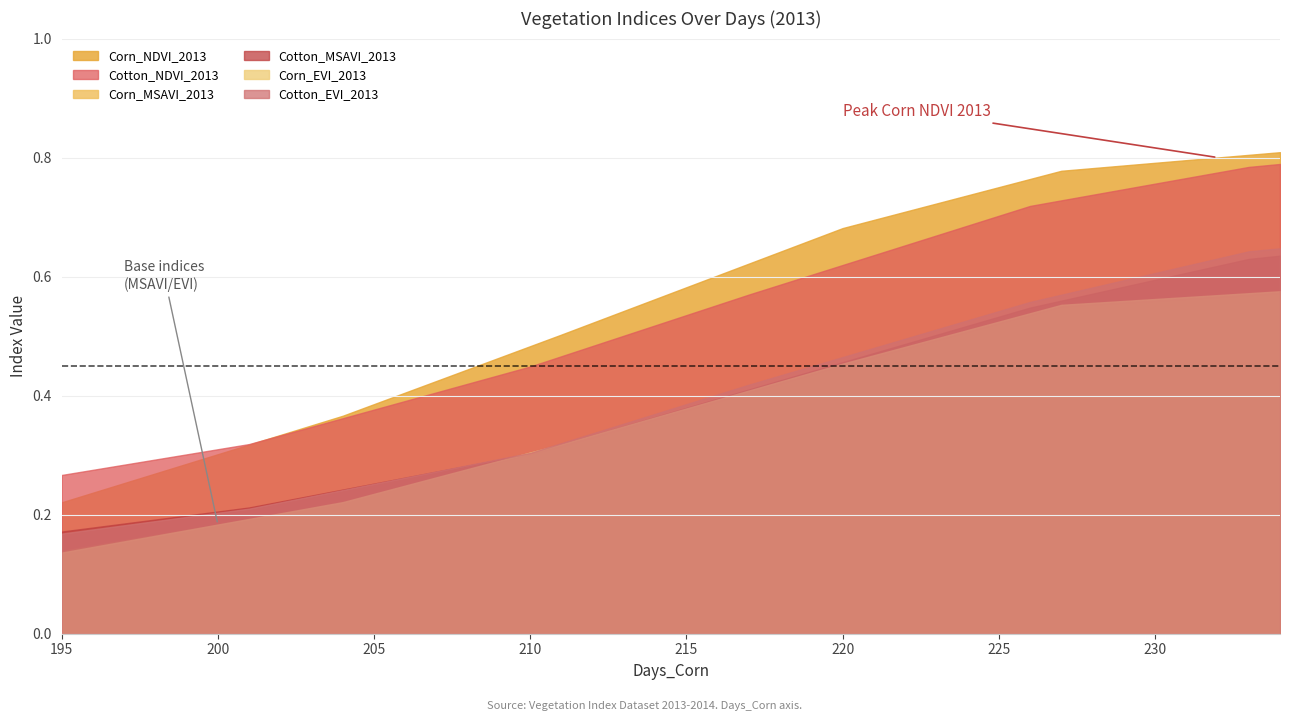

At which label does Corn_EVI_2013 reach its peak?

234